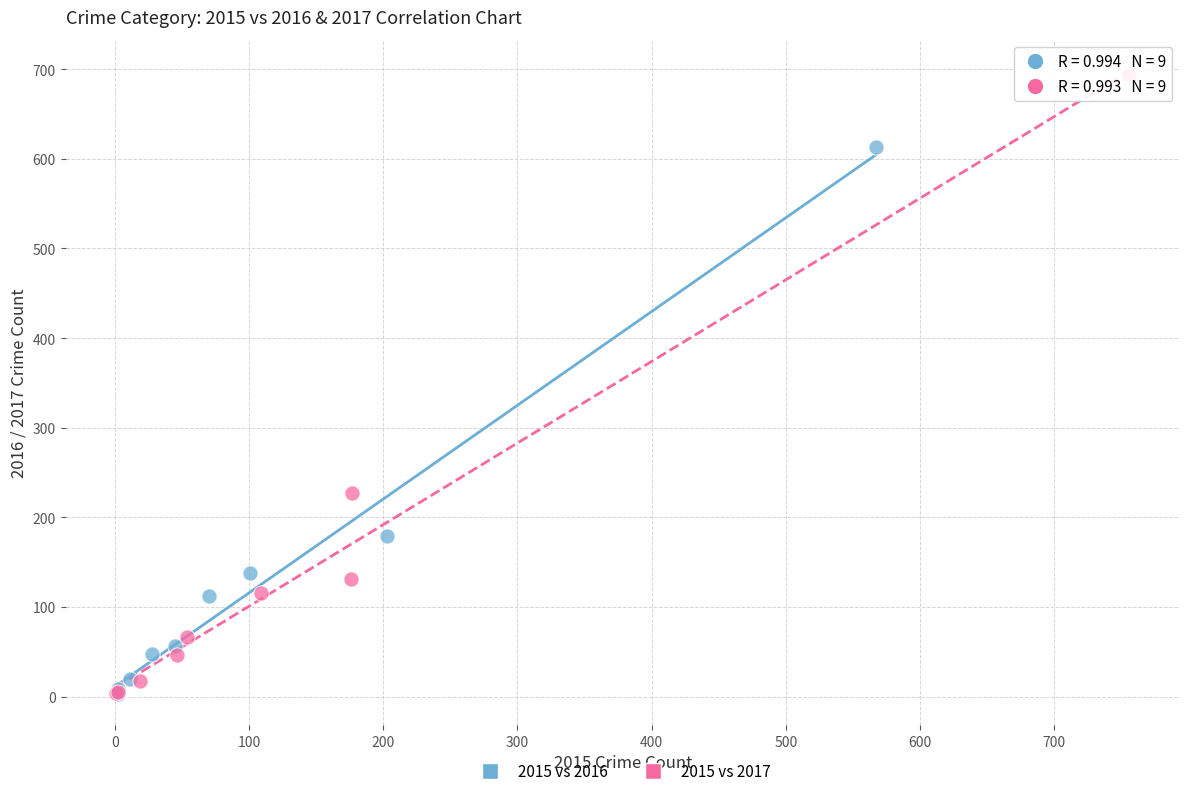

Which series reaches the maximum Y coordinate?

2015 vs 2017